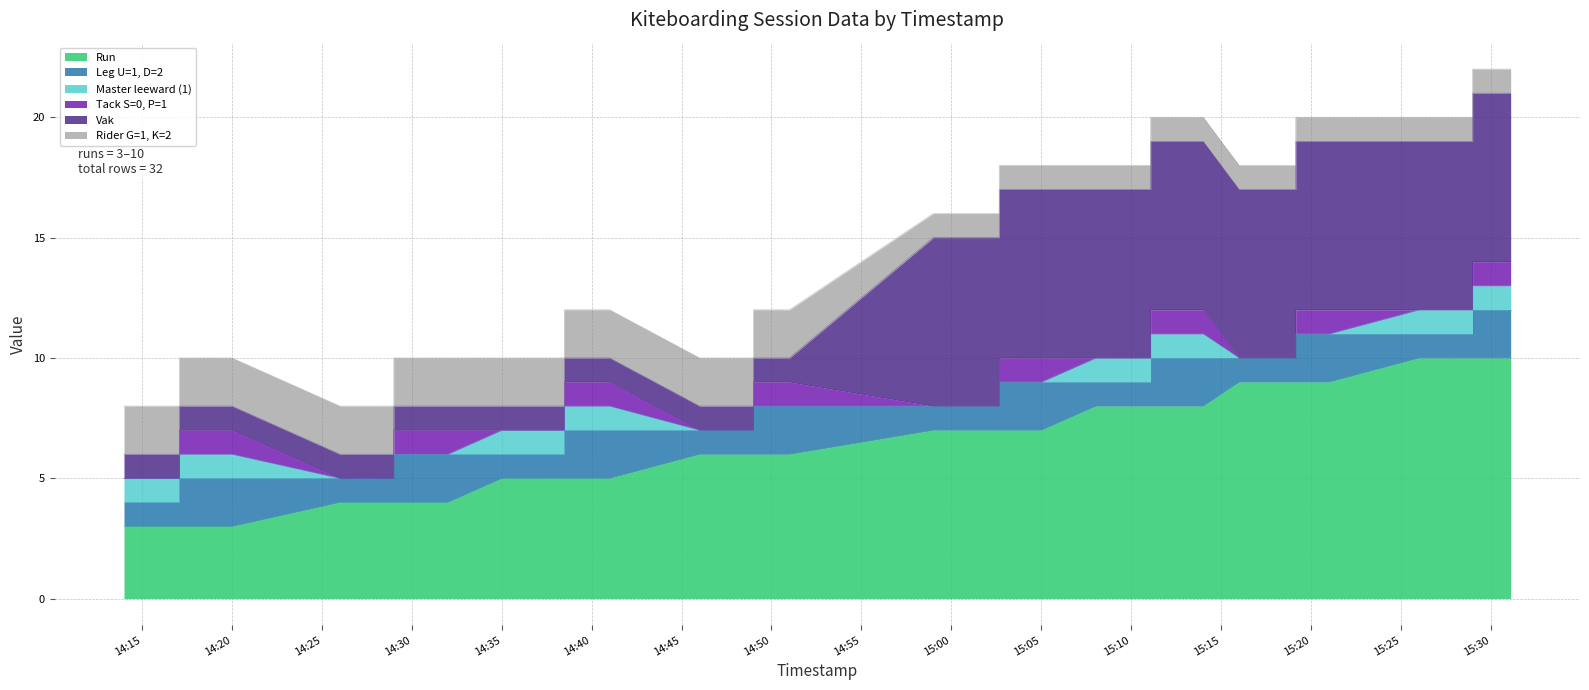

Count the number of data series in this chart.

6